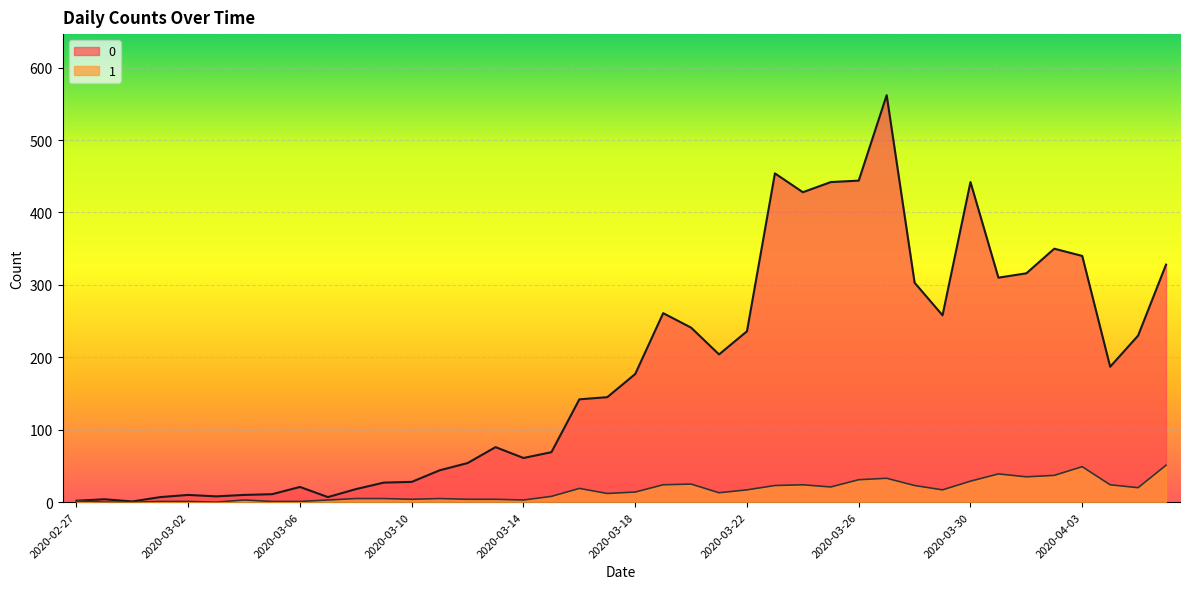

What is the difference between the maximum and minimum values in the 1 series?

51